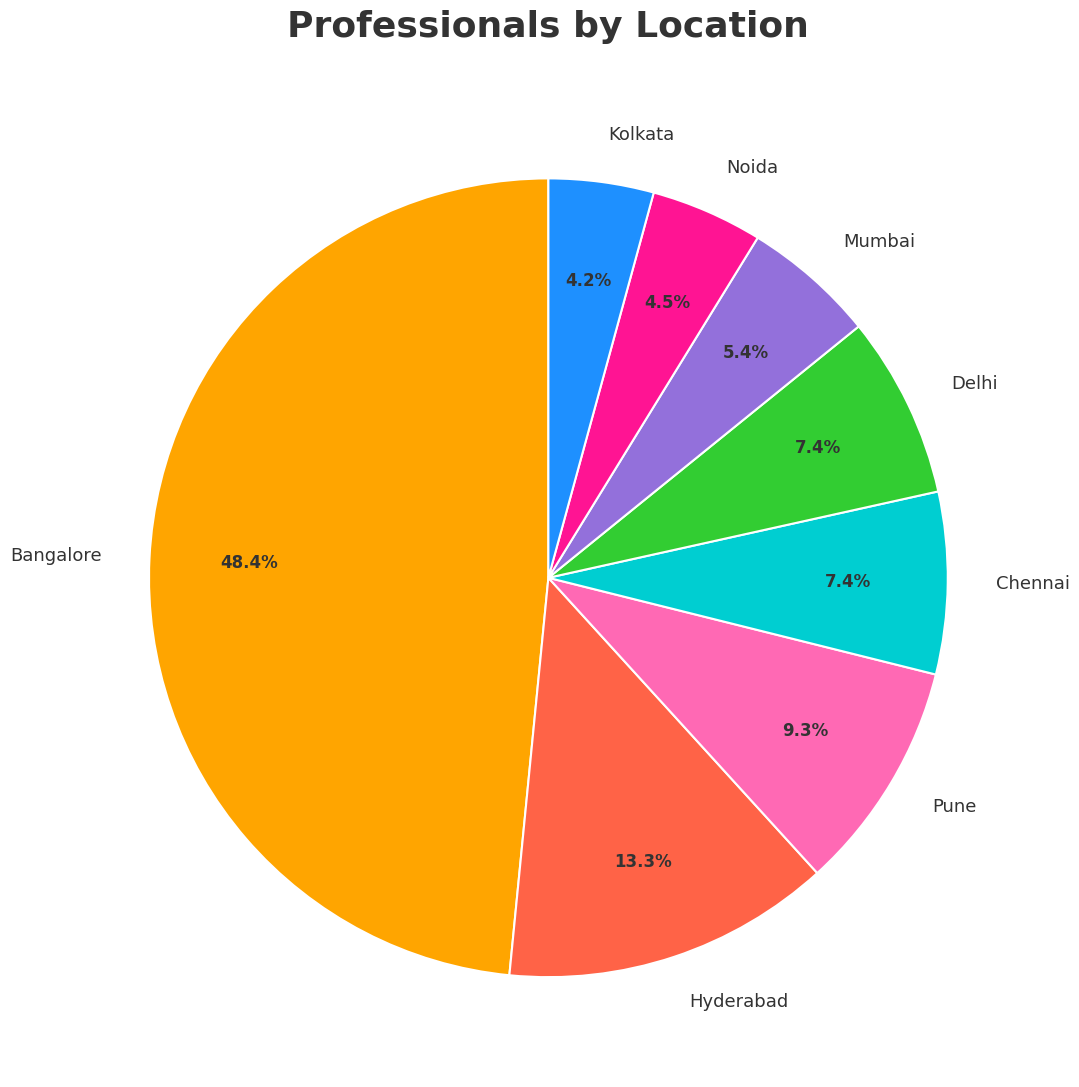

Which category has the biggest portion of the pie?

Bangalore